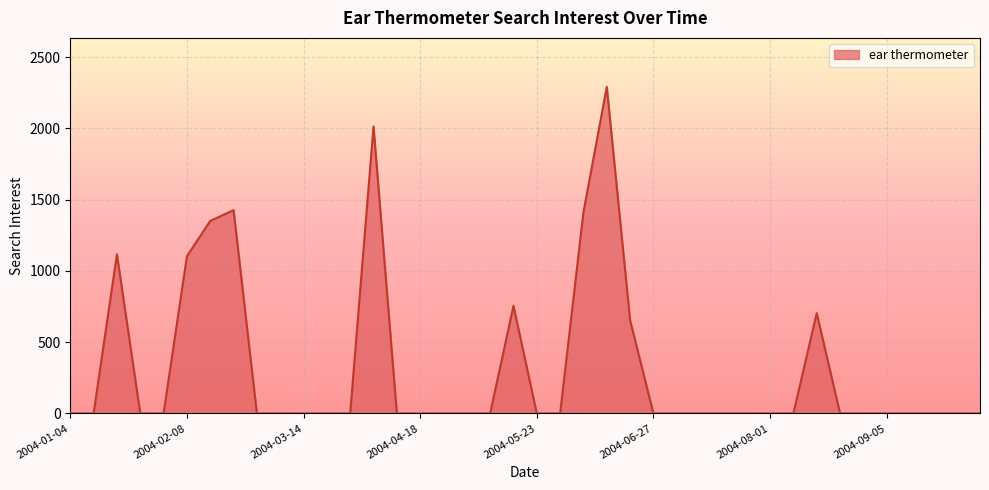

What is the greatest value displayed?

2291.6